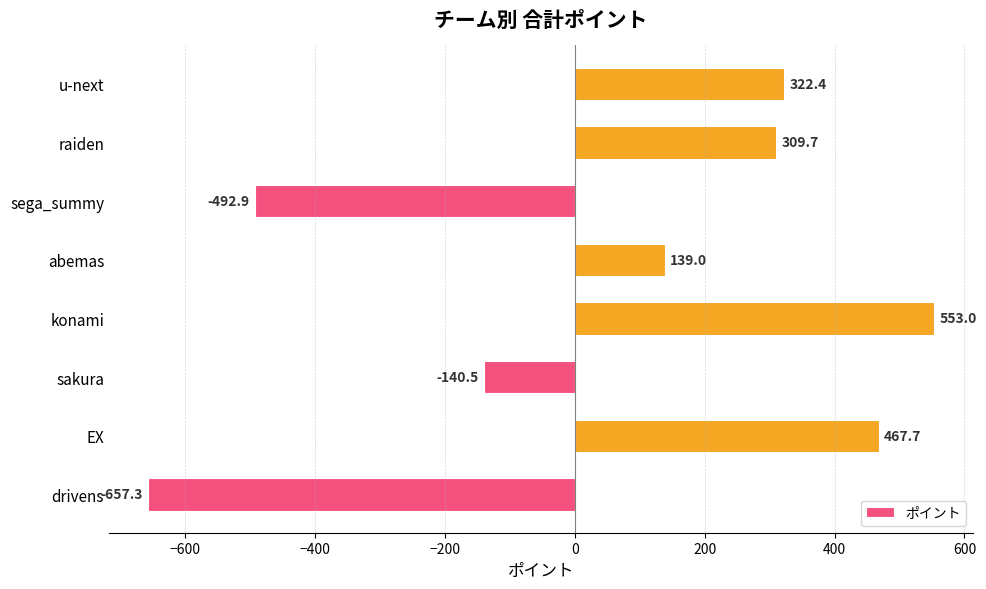

What is the average value?

62.6